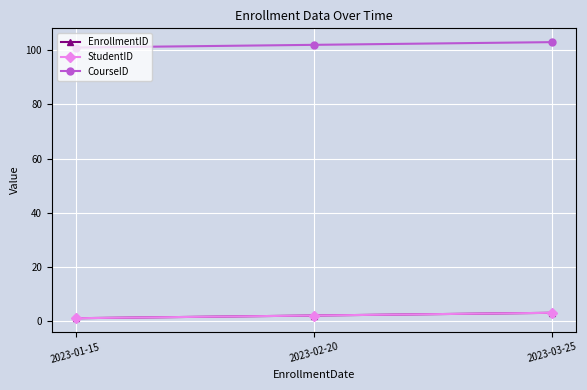

Which series has the widest spread of values?

EnrollmentID